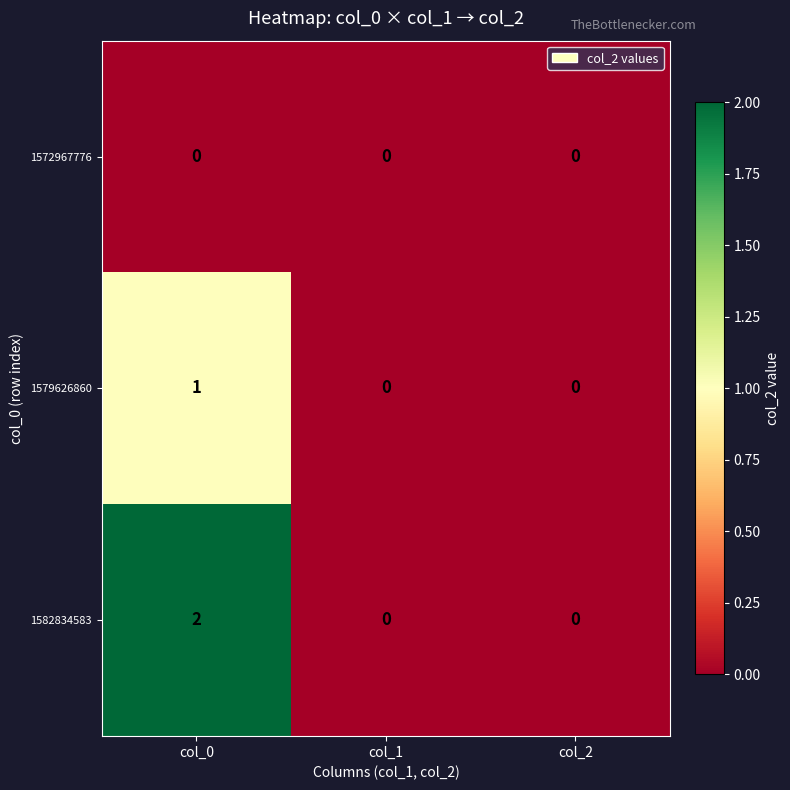

True or false: 1572967776 has a value of 0 at col_2.

True